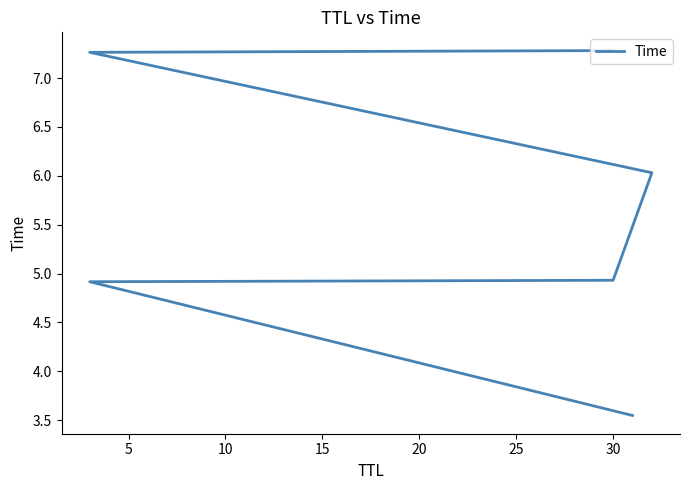

True or false: the data shows 4.9 at 30.

True